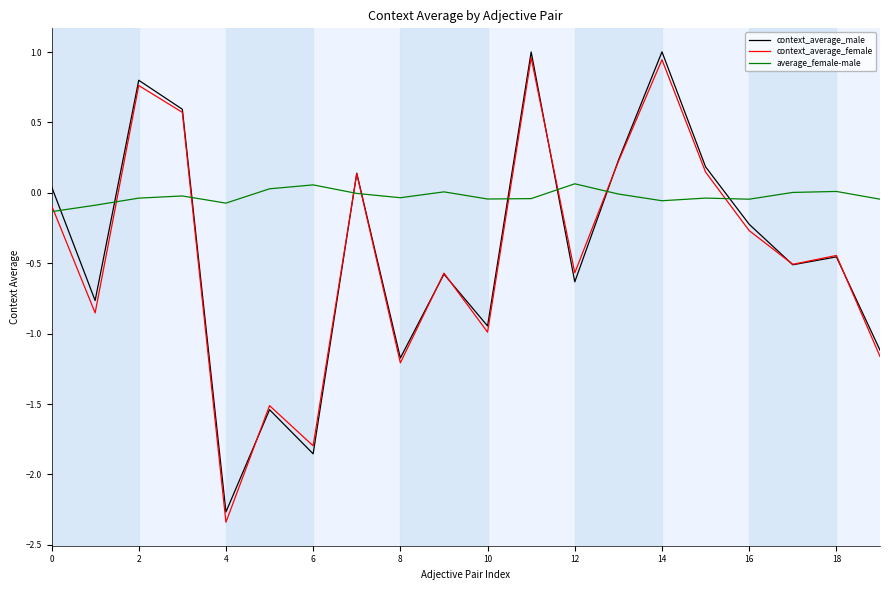

How many times do context_average_male and average_female-male cross each other?

9